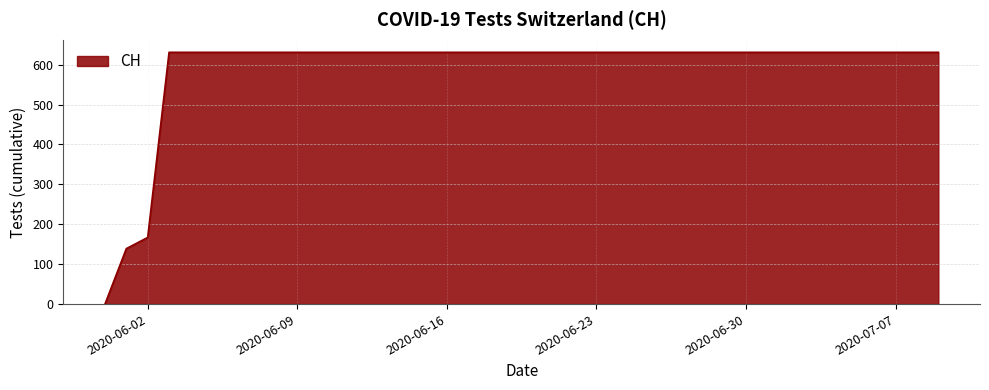

Reading left to right, extract all data points from this chart.

0	139	167	631	631	631	631	631	631	631	631	631	631	631	631	631	631	631	631	631	631	631	631	631	631	631	631	631	631	631	631	631	631	631	631	631	631	631	631	631